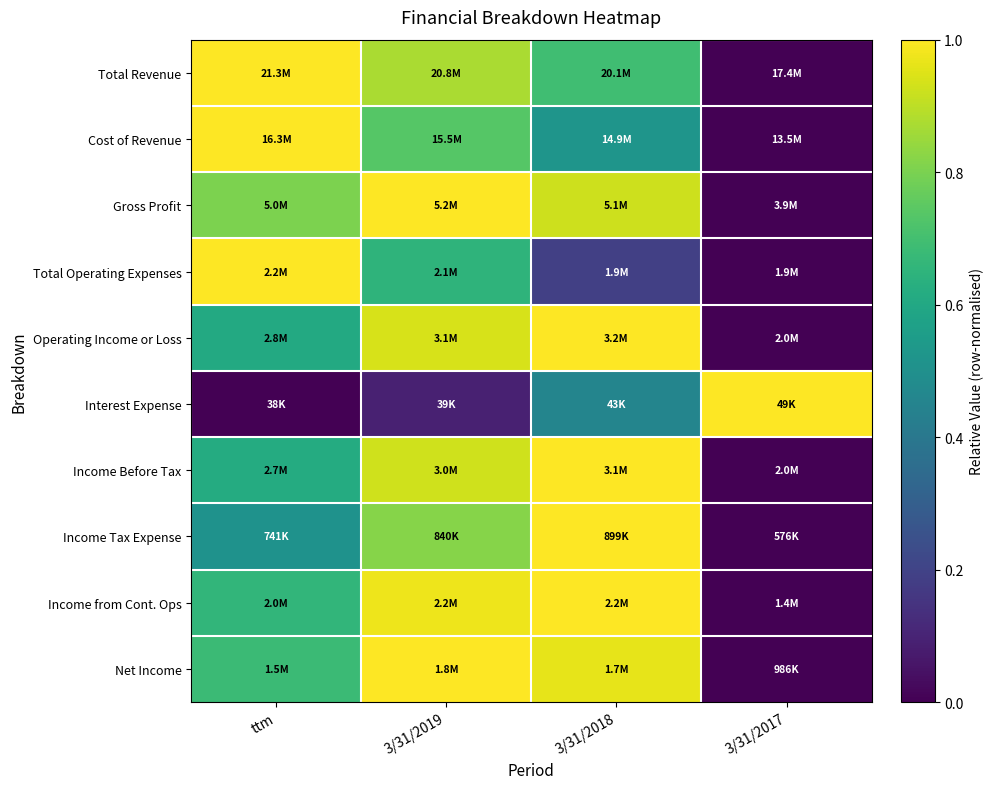

At which category is the sum across all series the highest?

3/31/2019